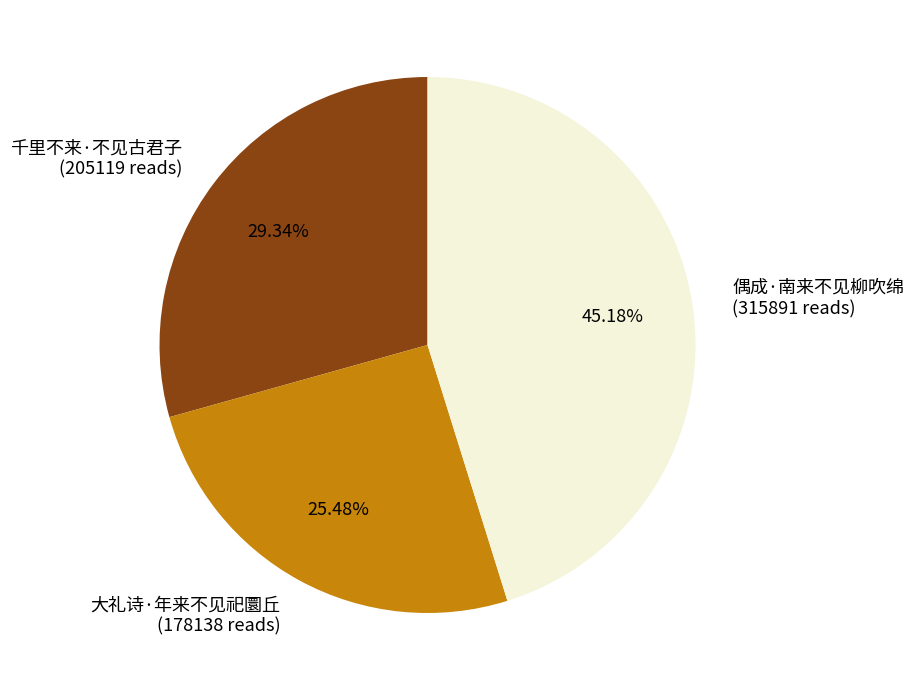

To the nearest percent, what is the difference between the largest and smallest slice percentages?

20%